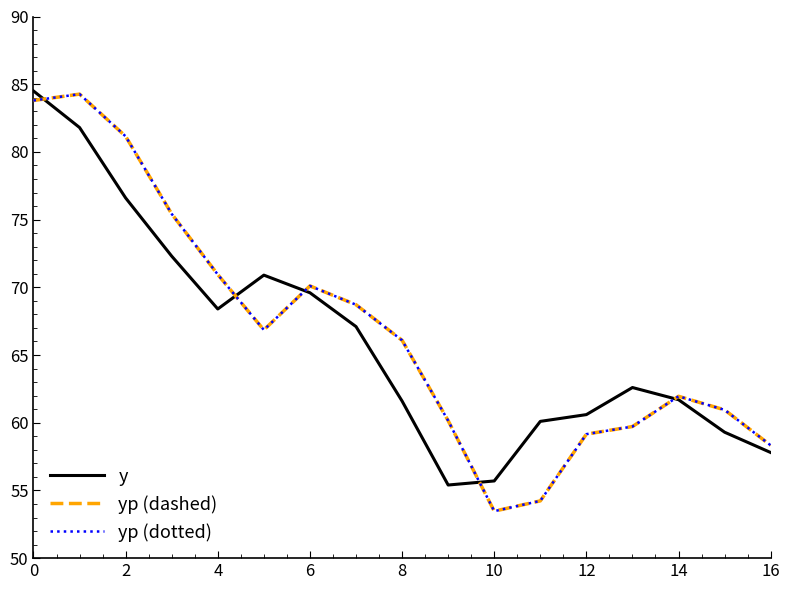

Does the chart have visible grid lines?

No